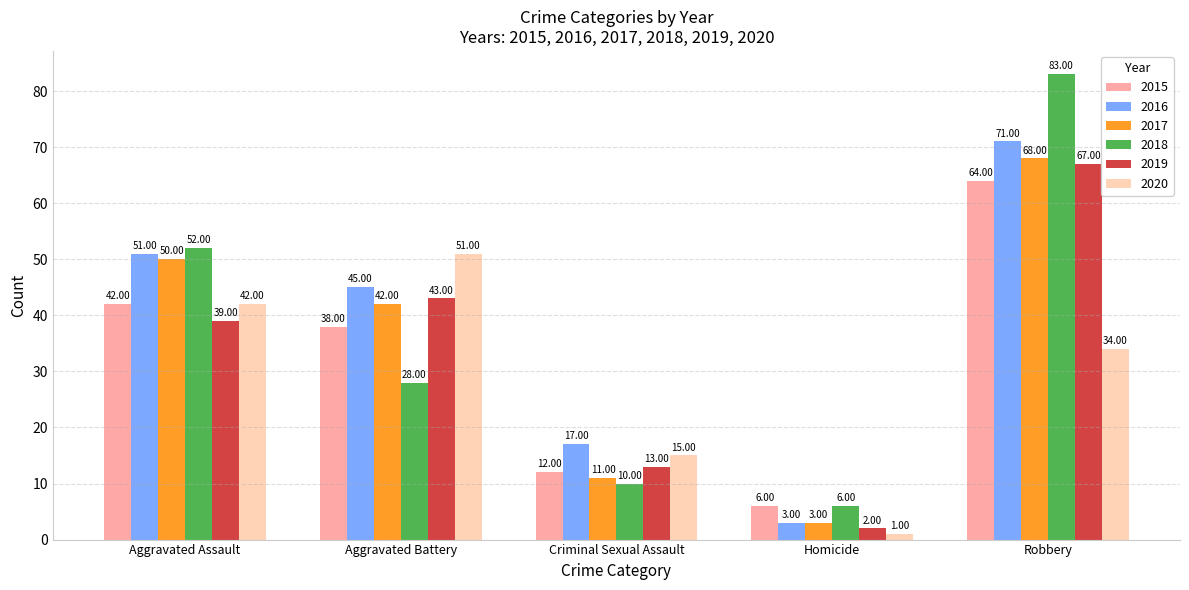

Where is 2016 nearest to the value 37?

Aggravated Battery